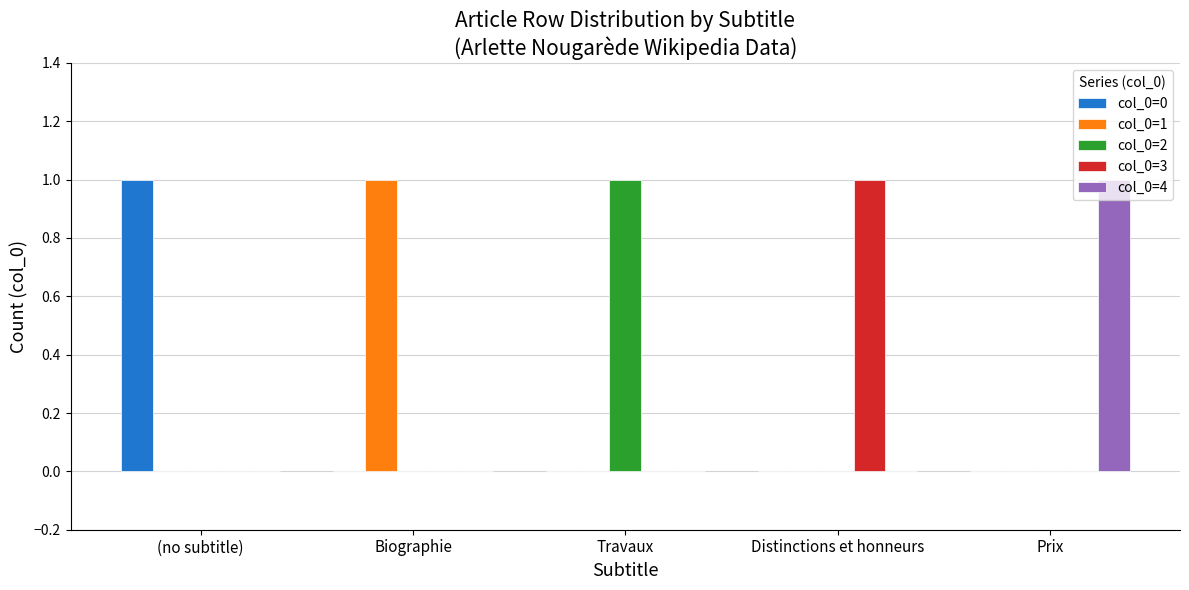

The value of col_0=2 at (no subtitle) is 0. True or false?

True